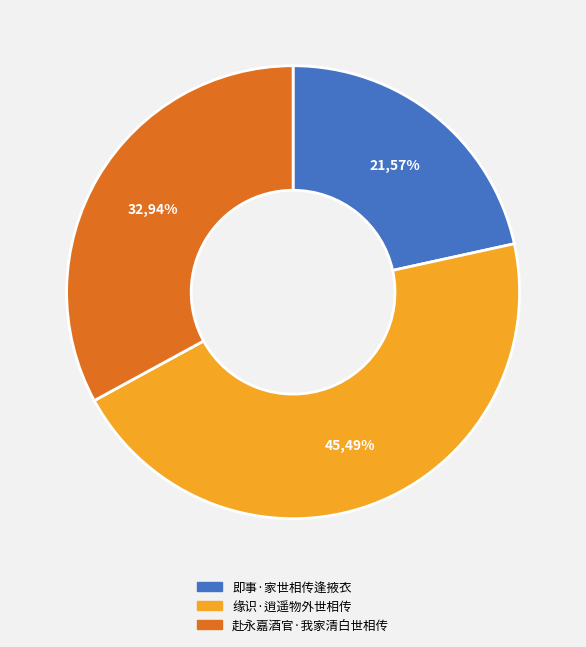

Which has a higher value, 即事·家世相传逢掖衣 or 赴永嘉酒官·我家清白世相传?

赴永嘉酒官·我家清白世相传